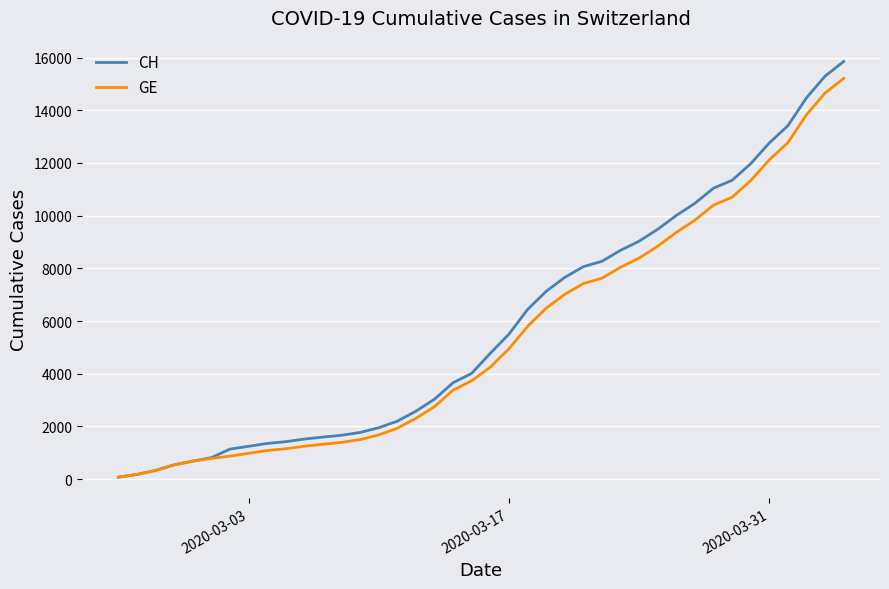

What is the maximum value shown in the chart?

15850